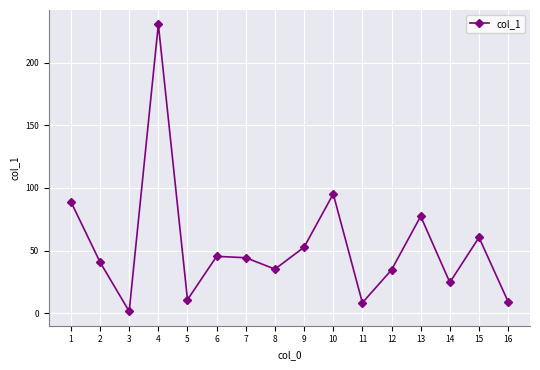

How many lines are shown in the chart?

1